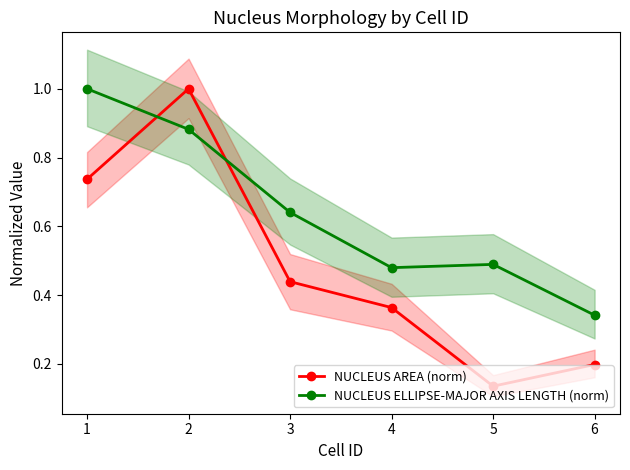

How many lines are shown in the chart?

2